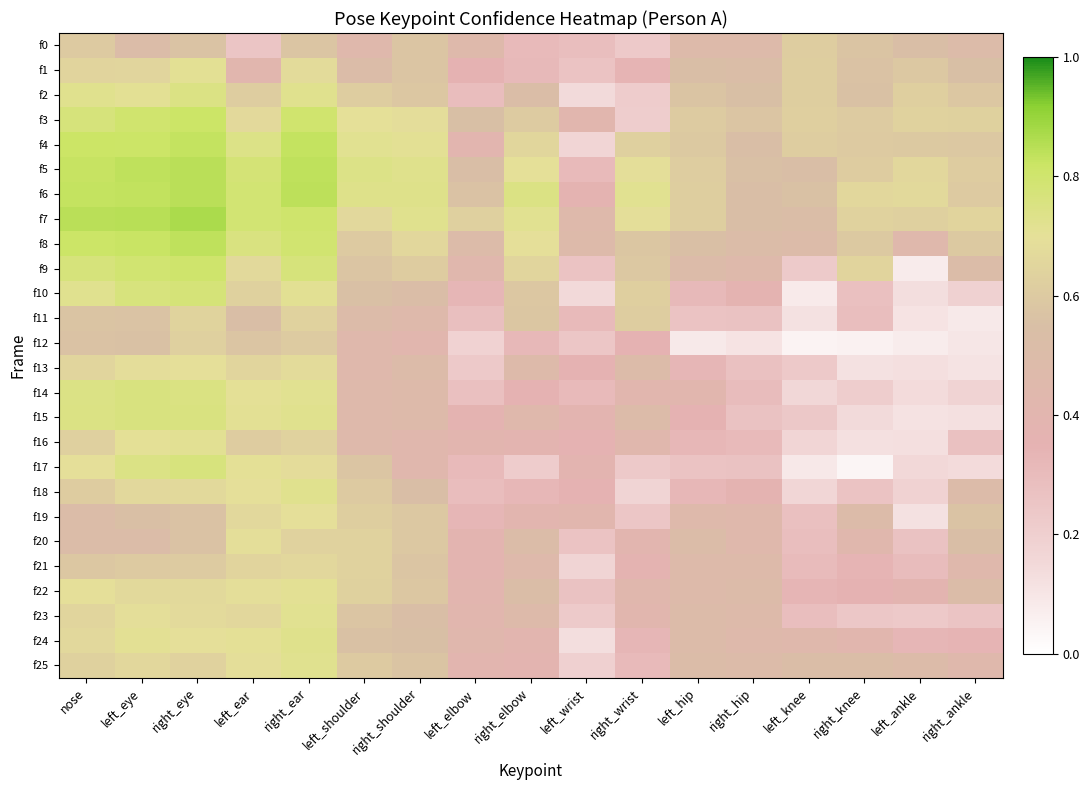

Which series has the largest total across all categories?

f6